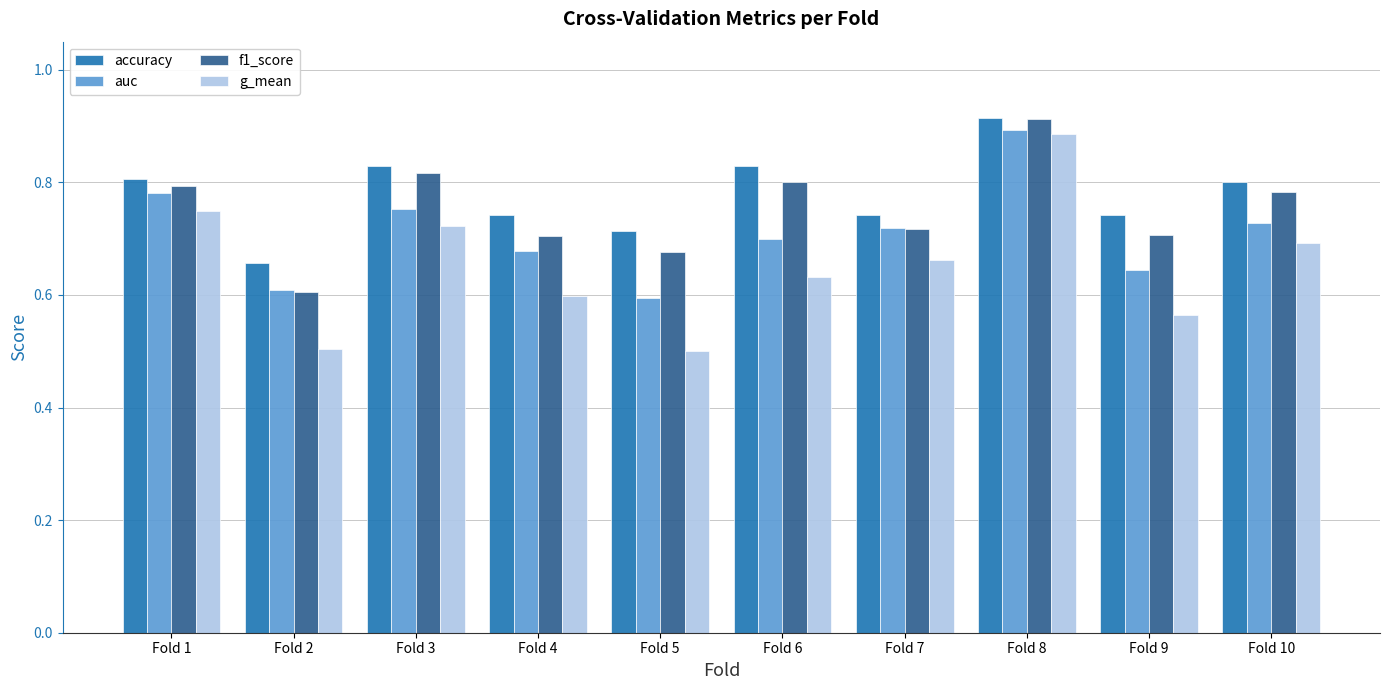

At which label is f1_score closest to 0?

Fold 2